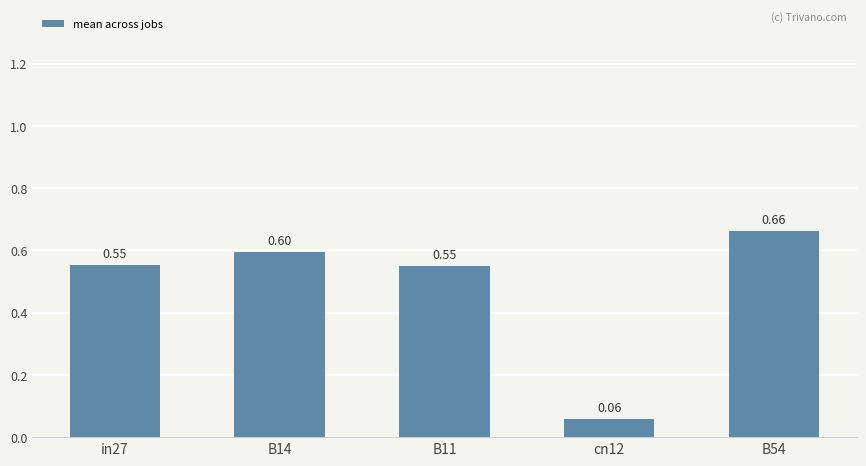

Between B11 and B54, which is larger?

B54